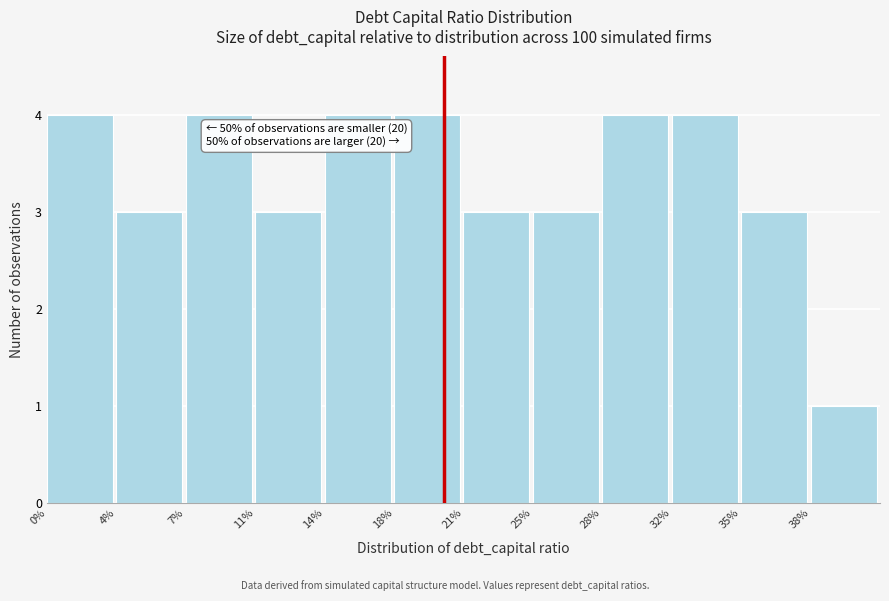

Reading left to right, extract all data points from this chart.

0%=4	4%=3	7%=4	11%=3	14%=4	18%=4	21%=3	25%=3	28%=4	32%=4	35%=3	38%=1